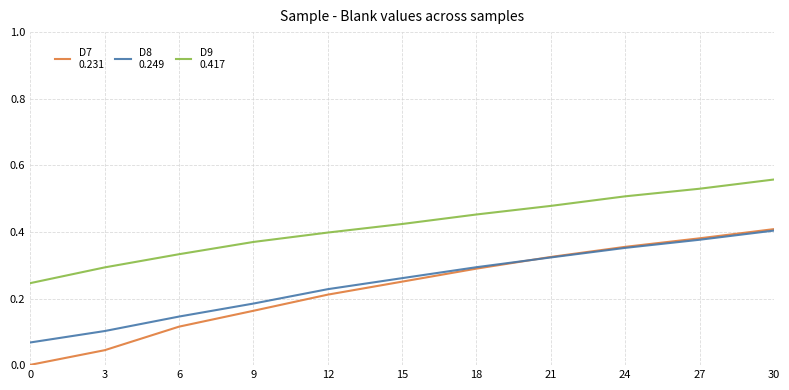

What is the total value across all series at 9?

0.7